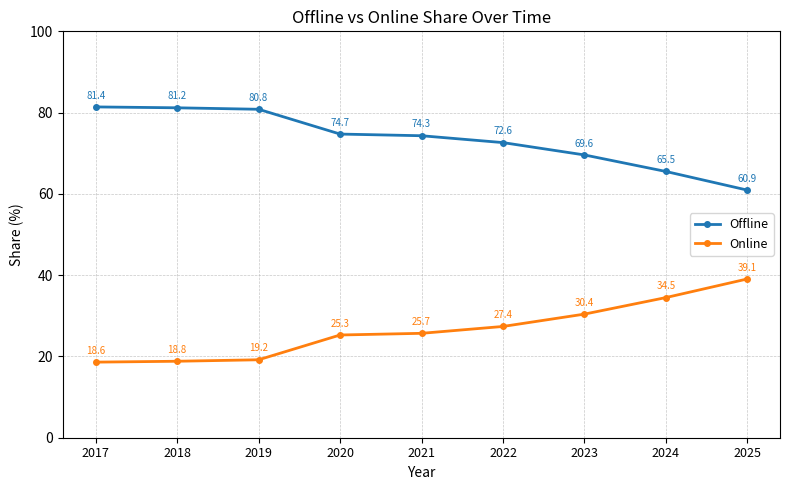

Which category has the highest value in the Online series?

2025